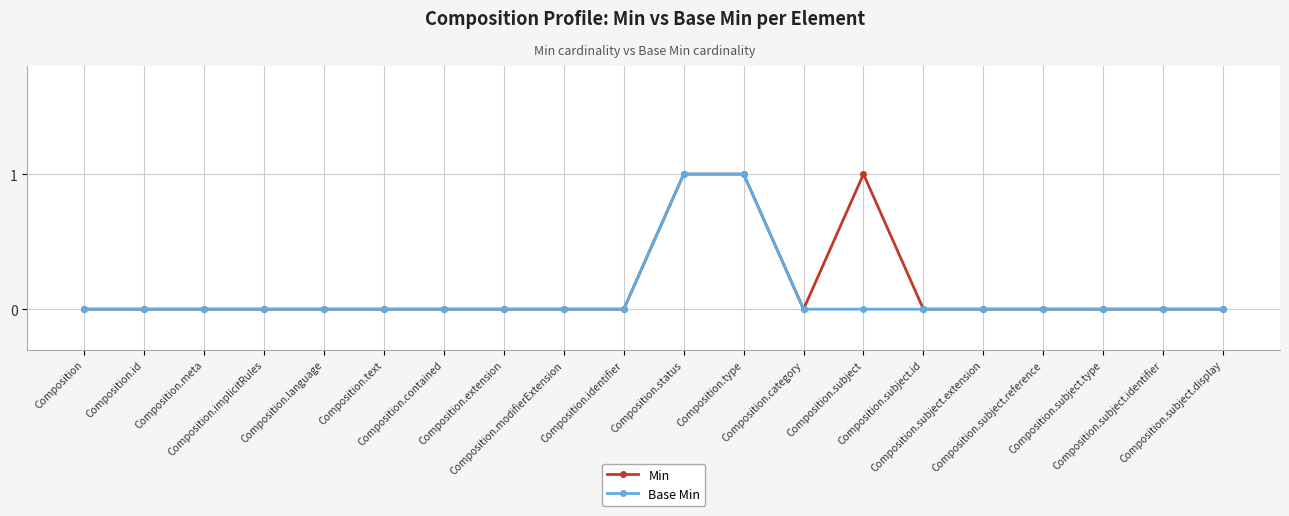

True or false: Base Min and Min cross at least once.

False